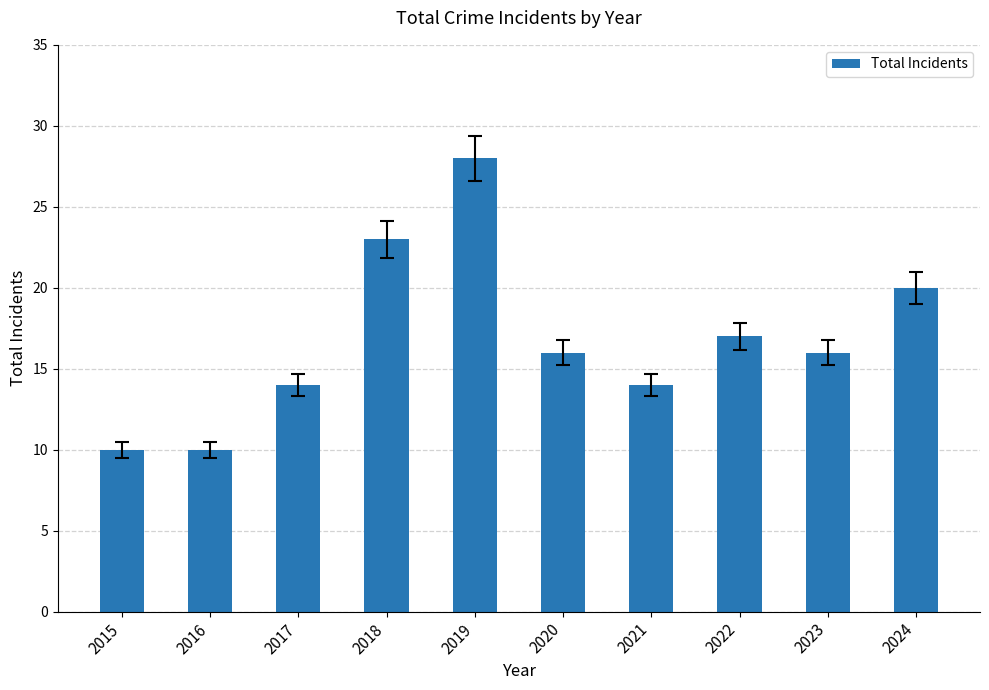

What is the minimum value shown in the chart?

10